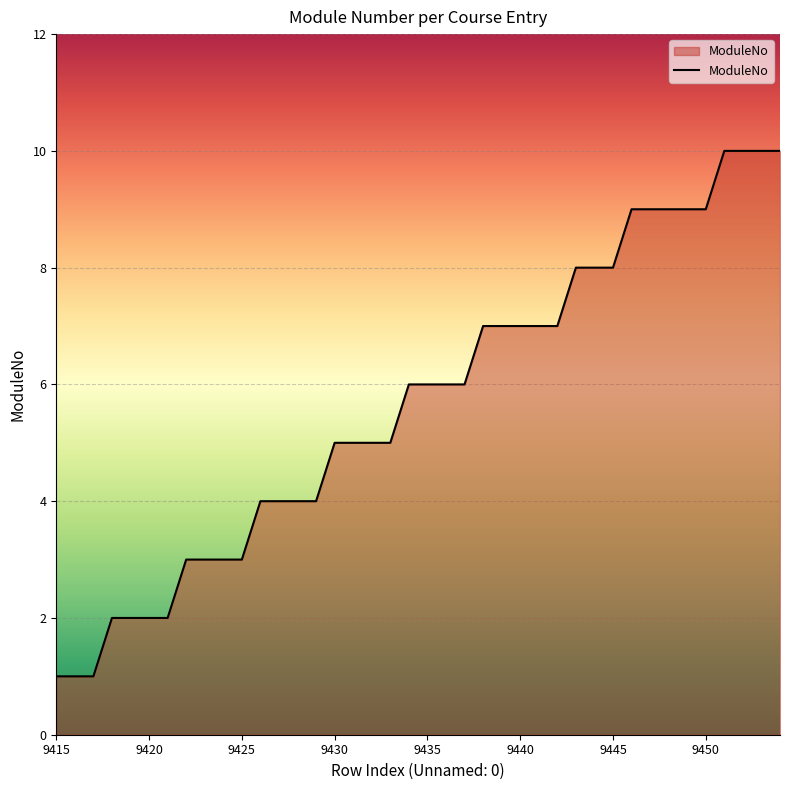

What is the maximum value shown in the chart?

10